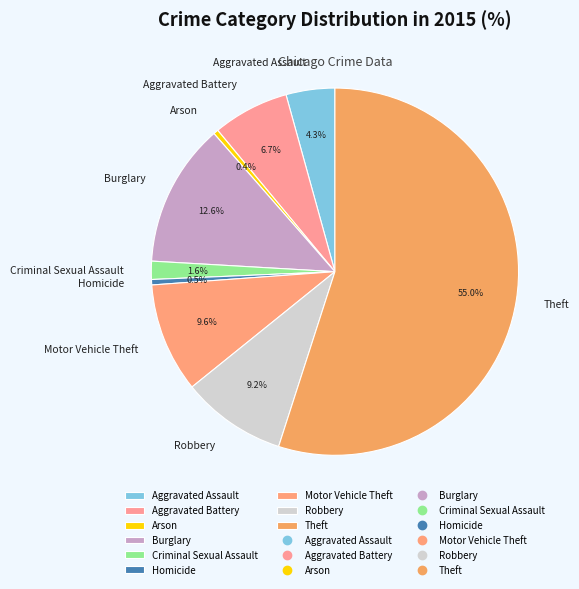

To the nearest percent, what portion does Aggravated Battery represent?

7%